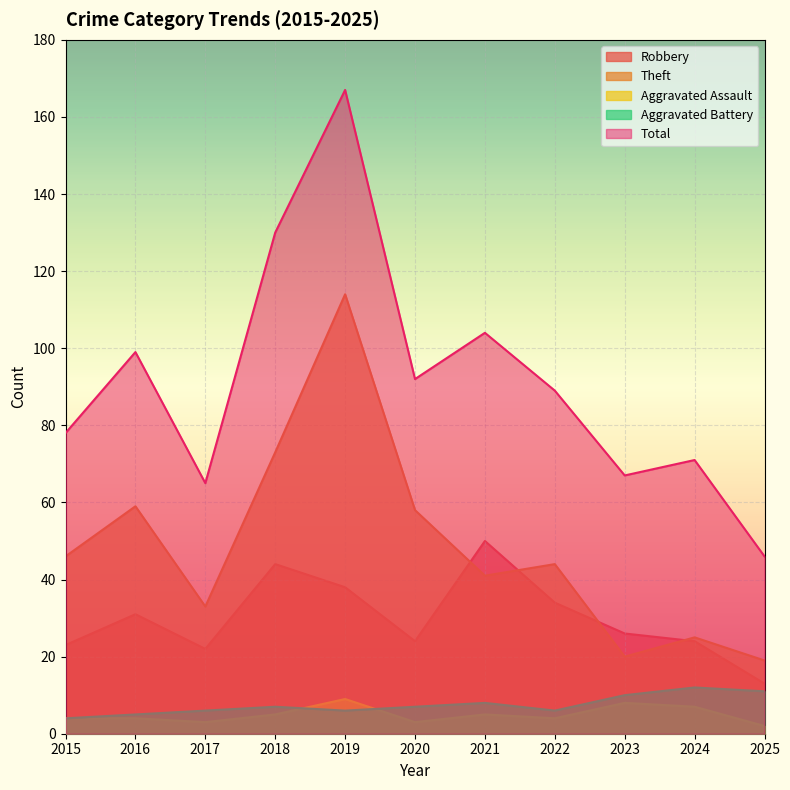

What is the value of the Aggravated Assault point at the 9th from the left?

8